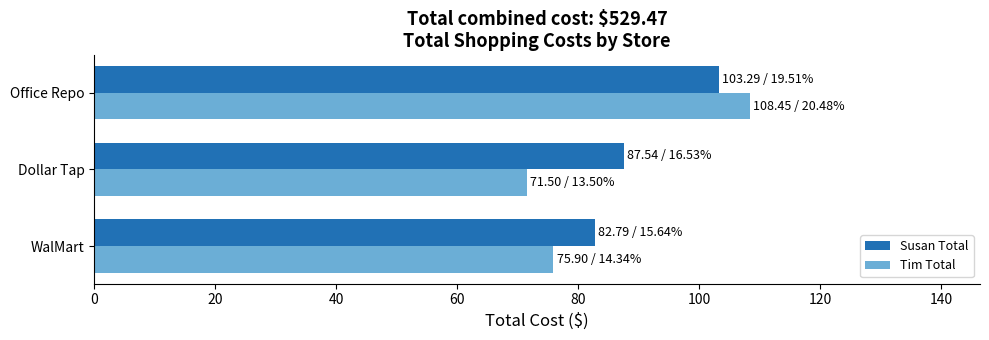

What is the highest value of the Tim Total series?

108.5